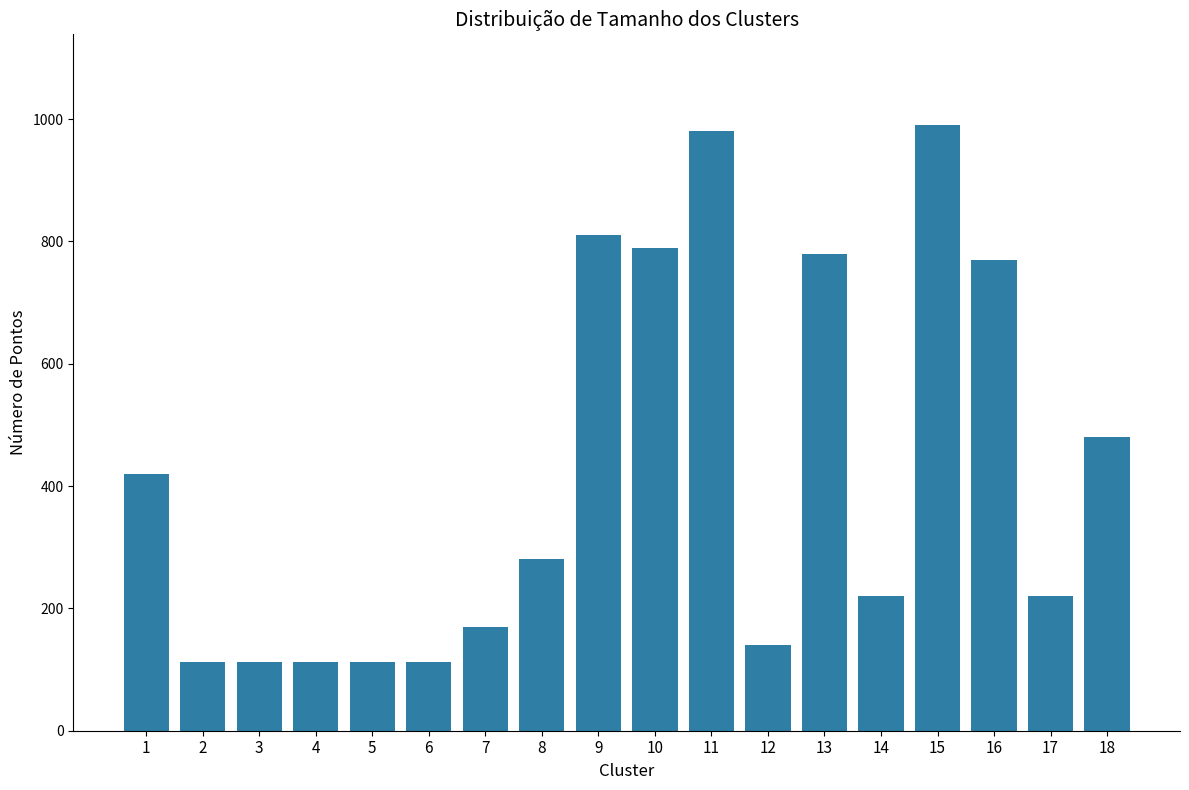

What is the change in value from 12 to 13?

+640